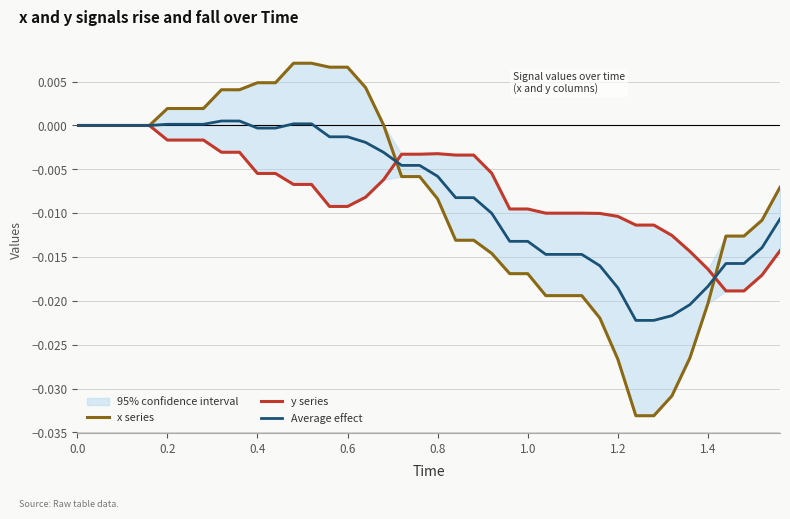

Does the chart display data point markers on the line(s)?

No